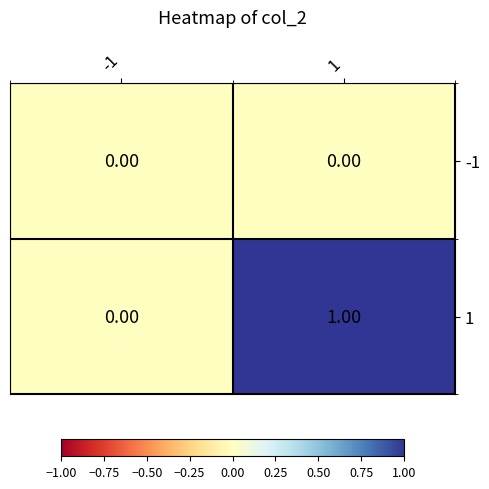

Which series has the widest spread of values?

1